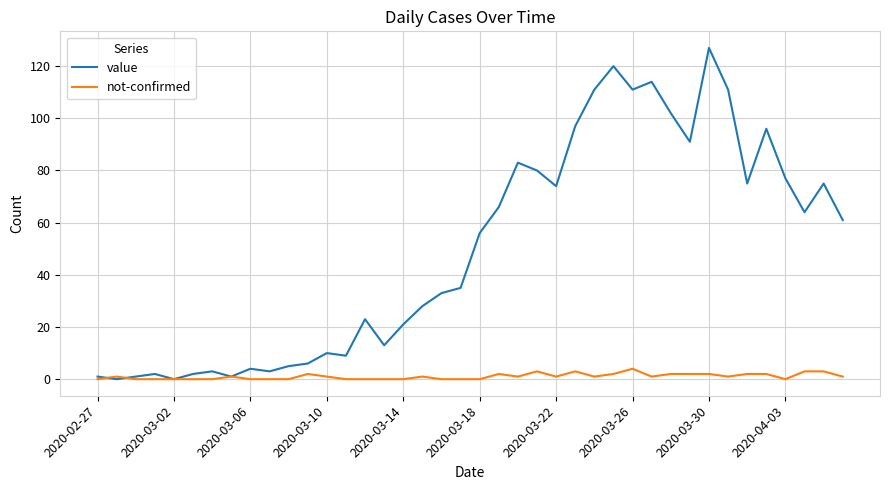

Which series has the largest range (max minus min)?

value